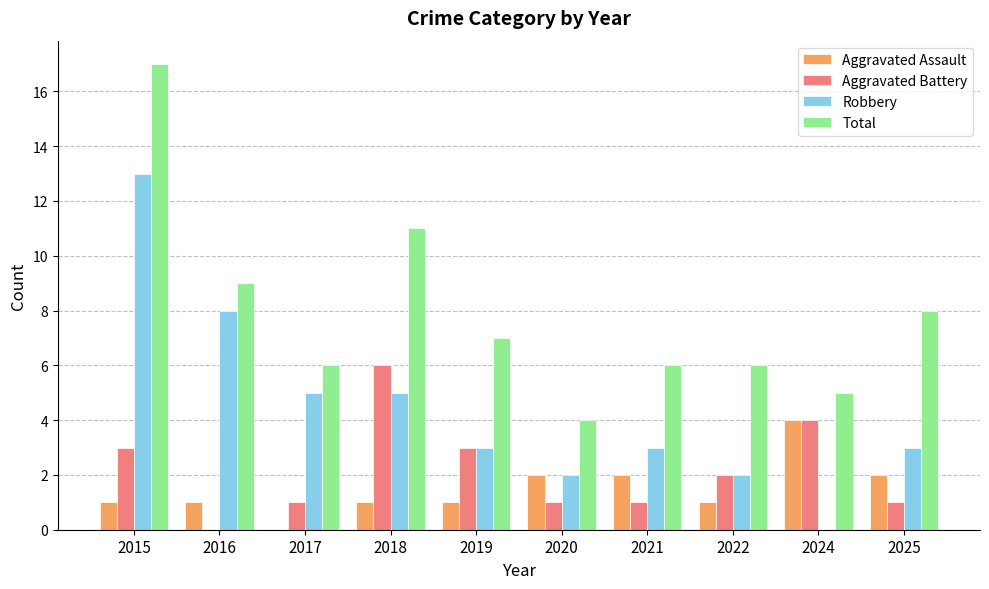

How many distinct data groups are displayed?

4